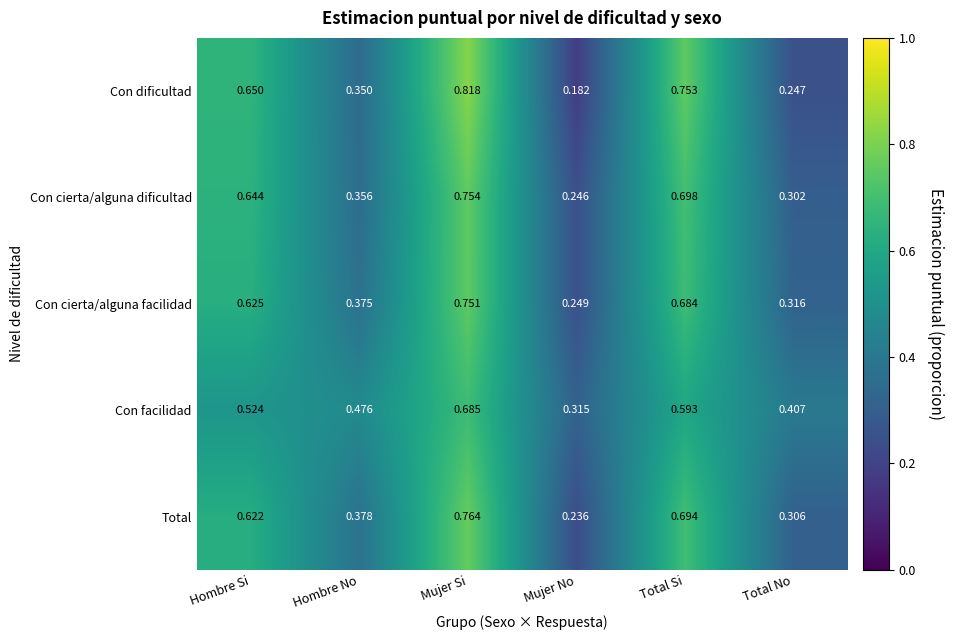

Which category has the highest value across all series?

Mujer Si